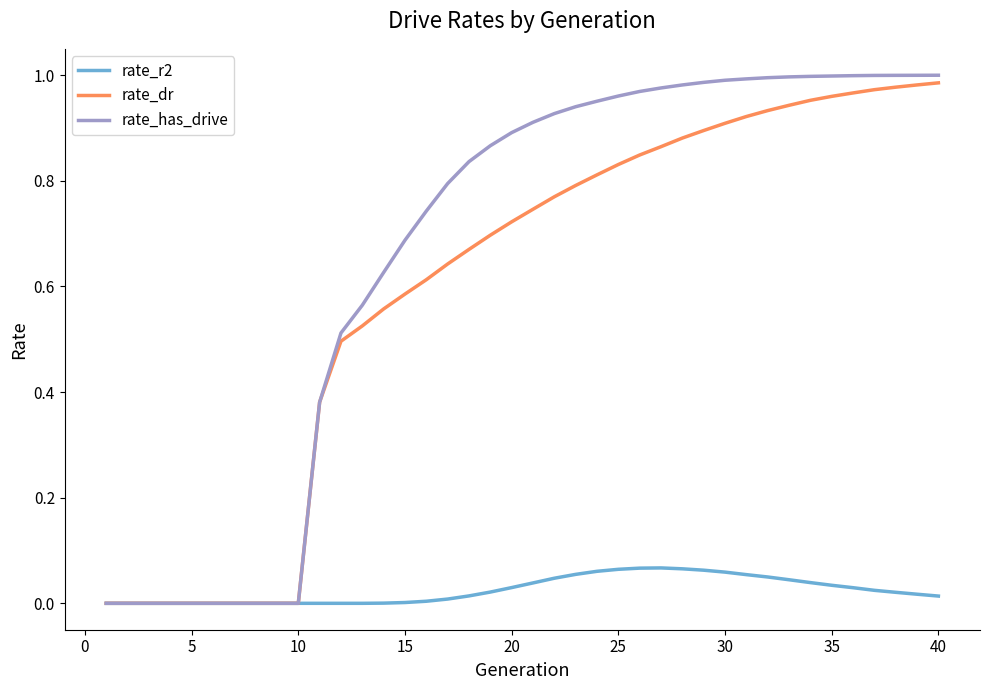

Is this an area chart (filled region under the line)?

No